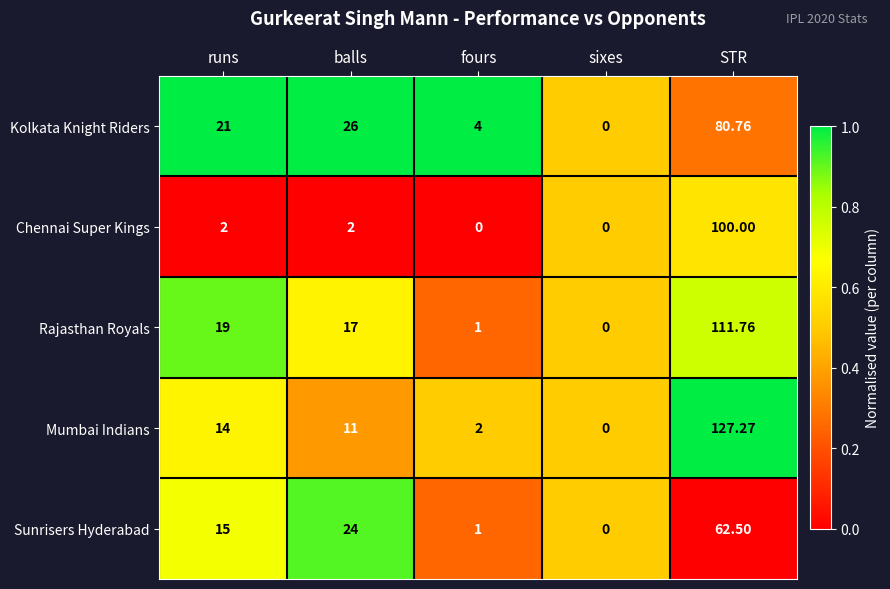

List the series in order of their peak value, highest first.

Mumbai Indians, Rajasthan Royals, Chennai Super Kings, Kolkata Knight Riders, Sunrisers Hyderabad